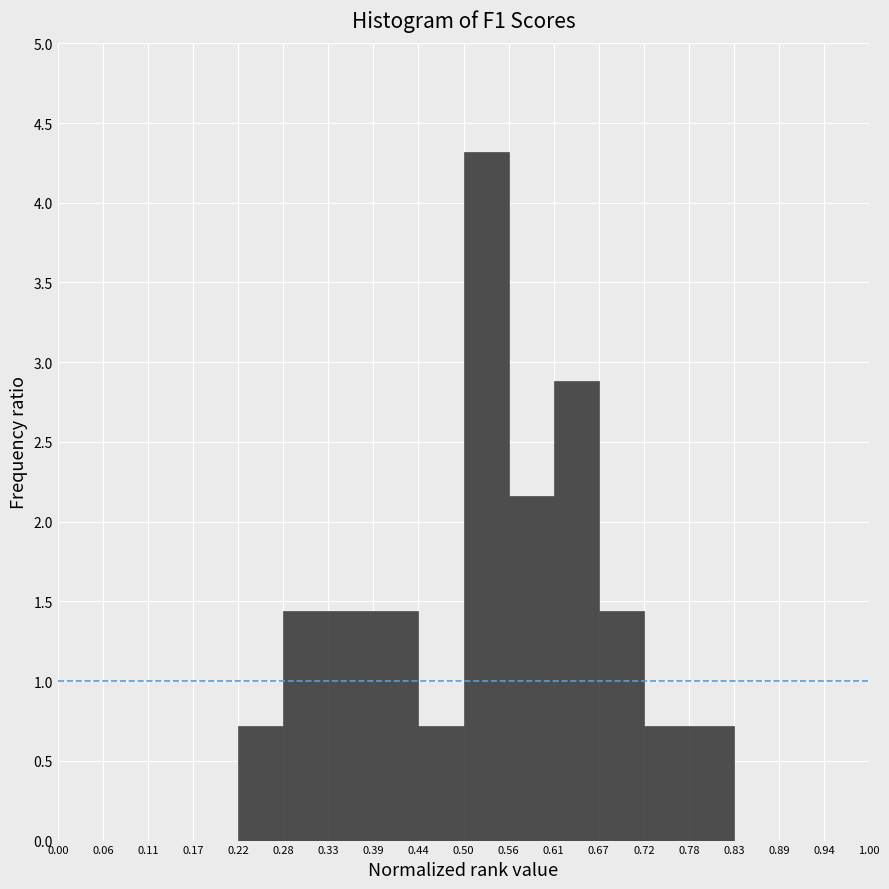

Reading left to right, list every bar in this chart as the range it spans on the x-axis followed by its height. The values are not printed on the chart, so give them approximately, as read against the axis.

0.00 to 0.06: 0
0.06 to 0.11: 0
0.11 to 0.17: 0
0.17 to 0.22: 0
0.22 to 0.28: 0.70
0.28 to 0.33: 1.45
0.33 to 0.39: 1.45
0.39 to 0.44: 1.45
0.44 to 0.50: 0.70
0.50 to 0.56: 4.30
0.56 to 0.61: 2.15
0.61 to 0.67: 2.90
0.67 to 0.72: 1.45
0.72 to 0.78: 0.70
0.78 to 0.83: 0.70
0.83 to 0.89: 0
0.89 to 0.94: 0
0.94 to 1.00: 0